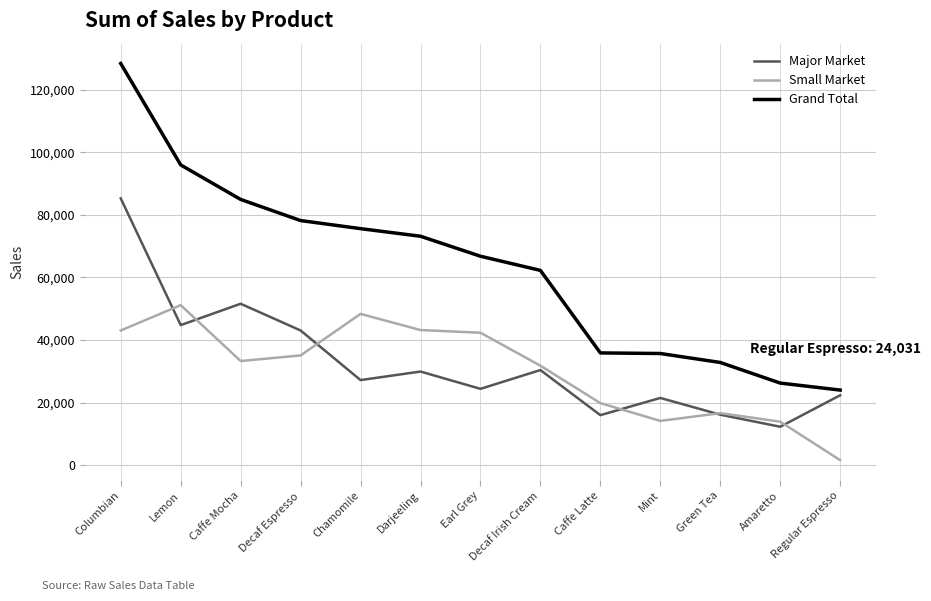

The Grand Total series shows 61608 at Caffe Latte. True or false?

False